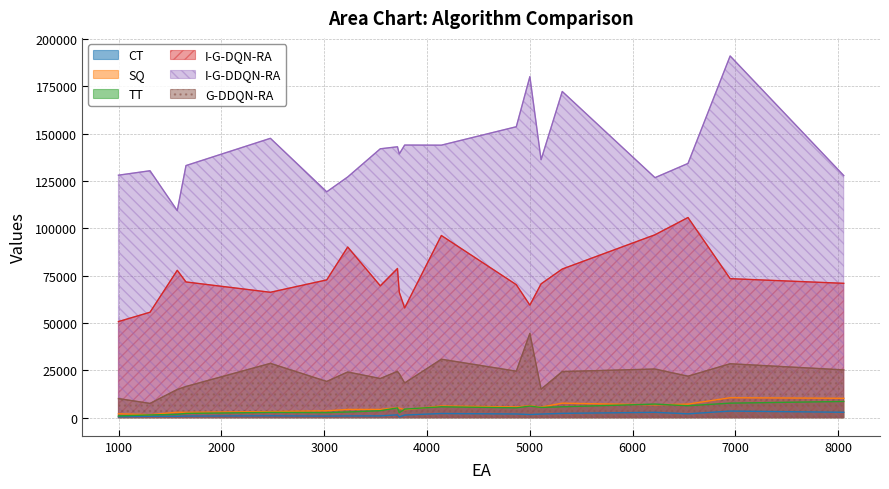

What is the difference between the maximum and minimum values in the CT series?

3065